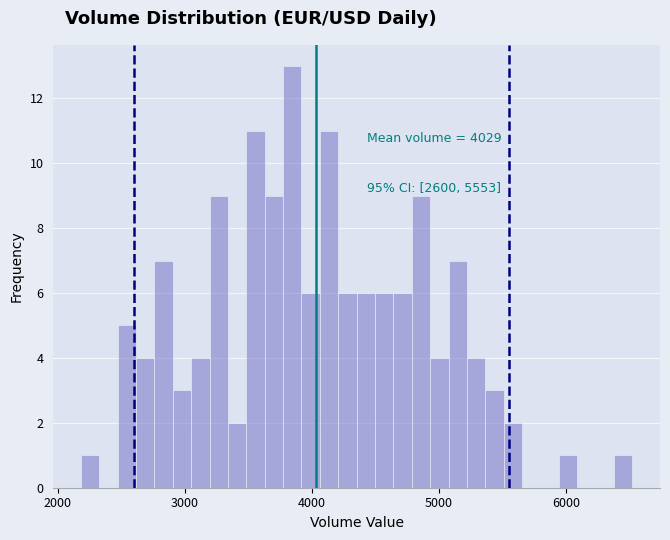

Around what value on the x-axis is the tallest bar? Give the approximate position of its centre, as read against the axis.

3800